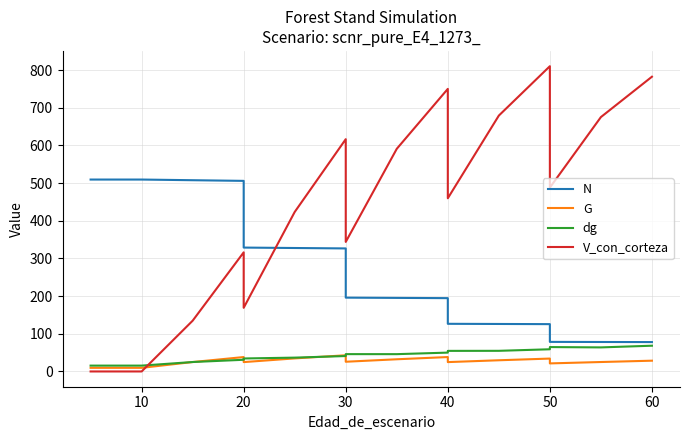

How many lines are shown in the chart?

4